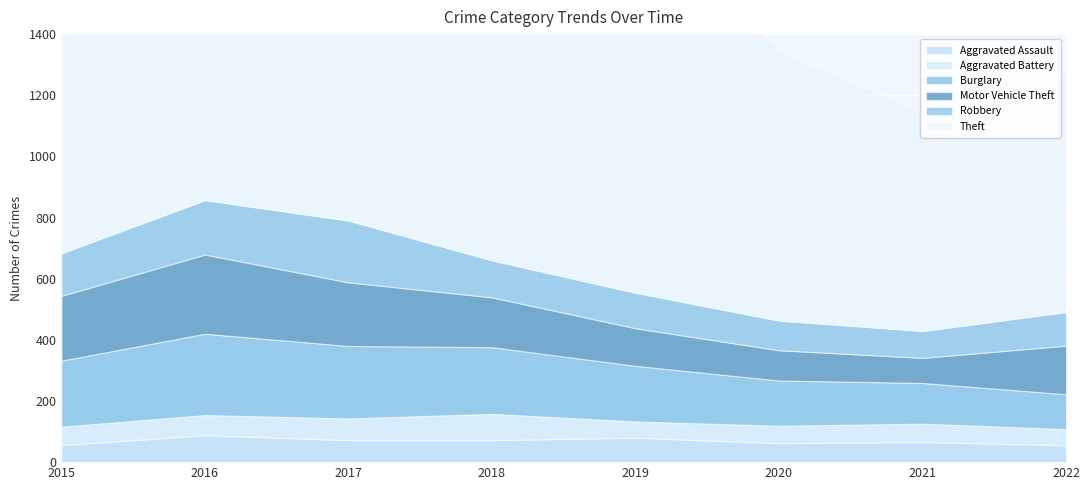

Which series has the largest total across all categories?

Theft